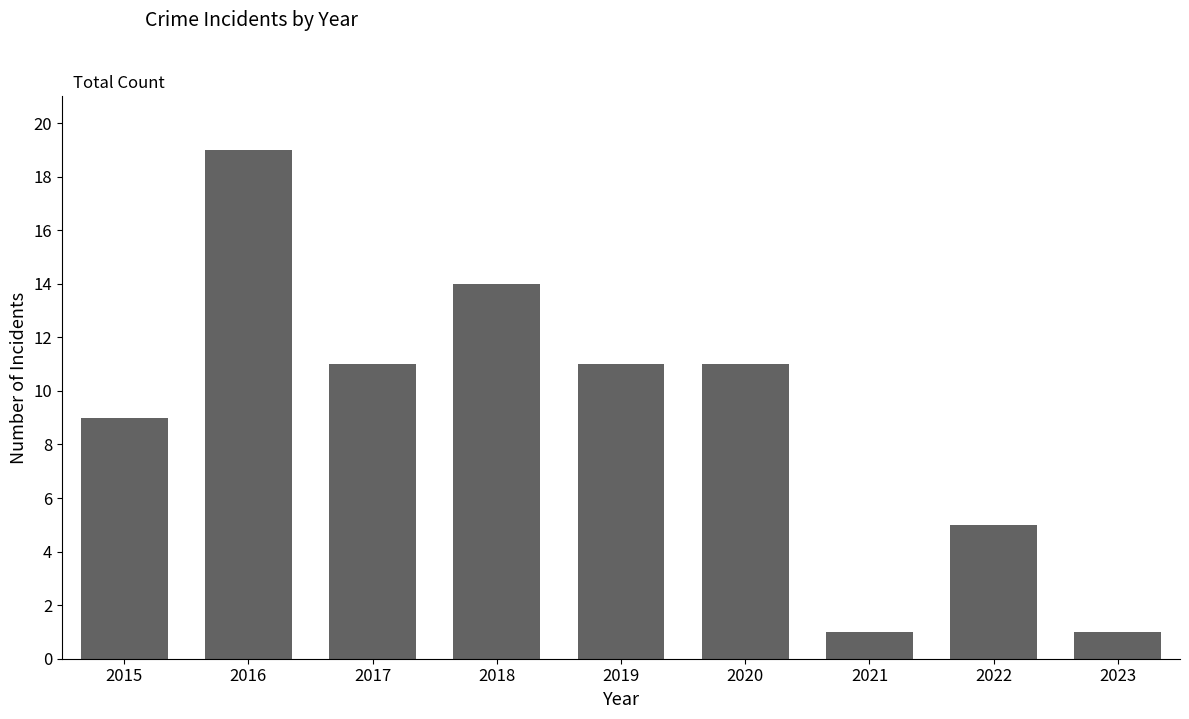

What is the greatest value displayed?

19